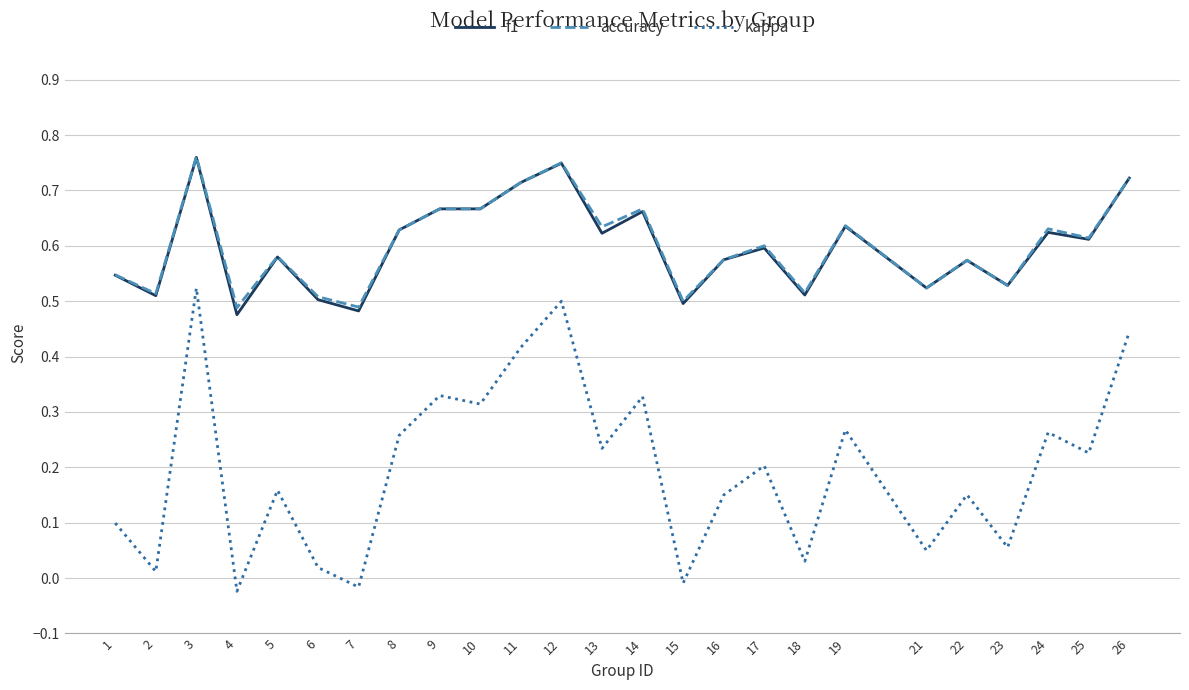

What are all the series names shown in the legend?

f1, accuracy, kappa